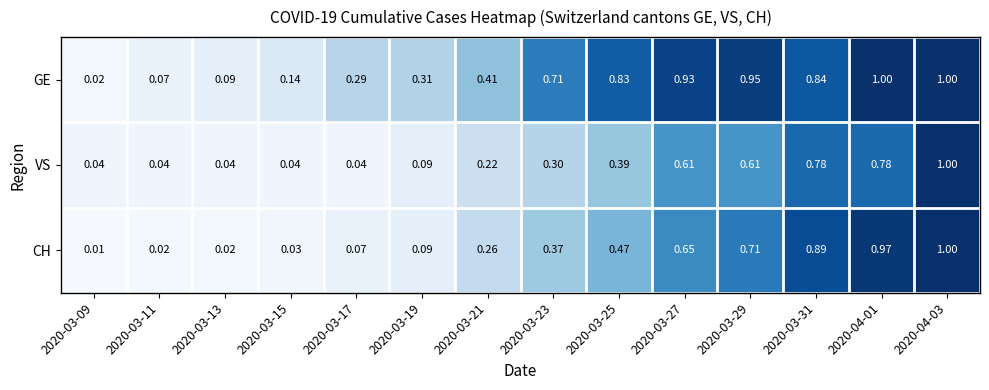

Which series has the widest spread of values?

CH